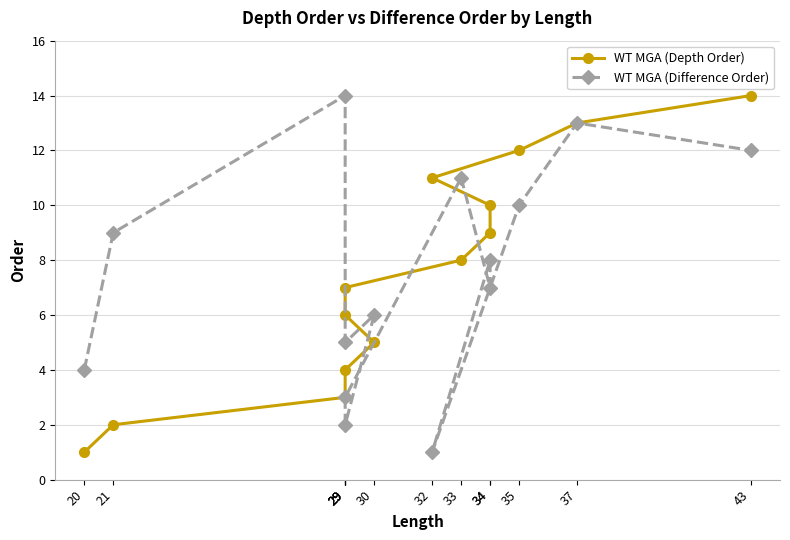

Rank the series by their maximum value, from highest to lowest.

WT MGA (Depth Order), WT MGA (Difference Order)